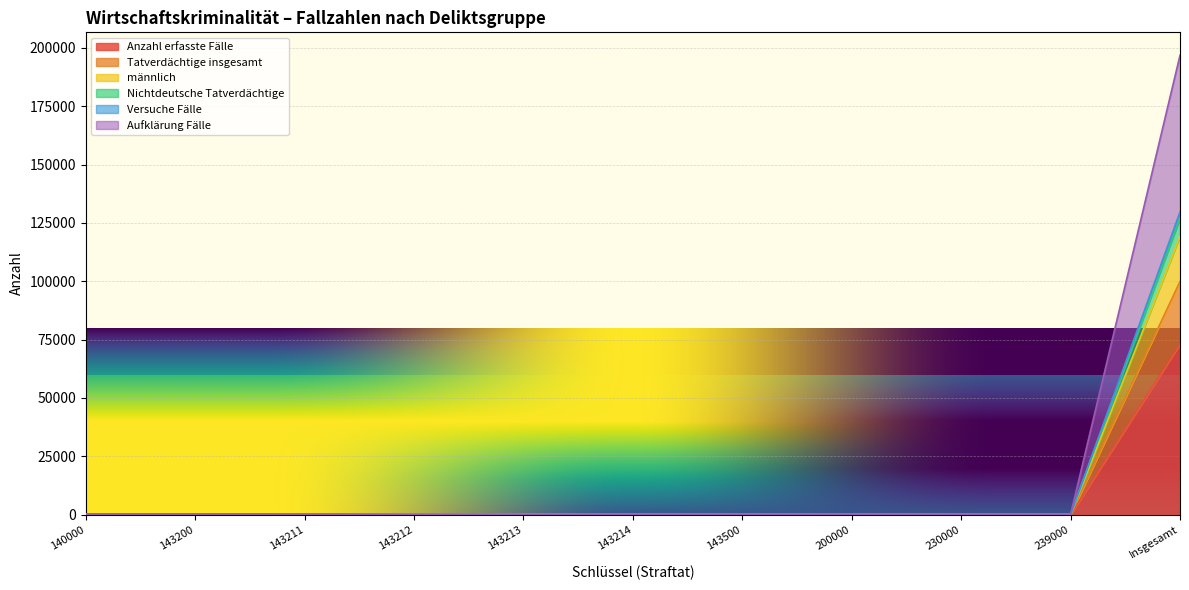

How many data points in männlich are less than 13?

5